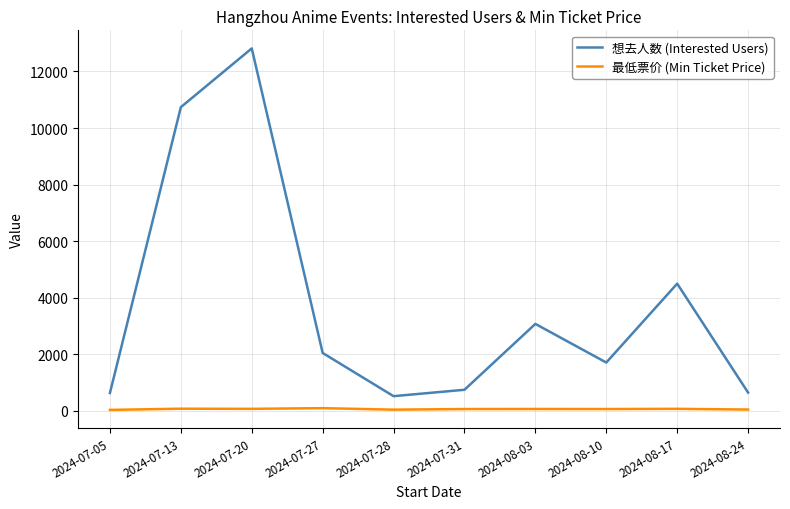

At which category is the sum across all series the highest?

2024-07-20